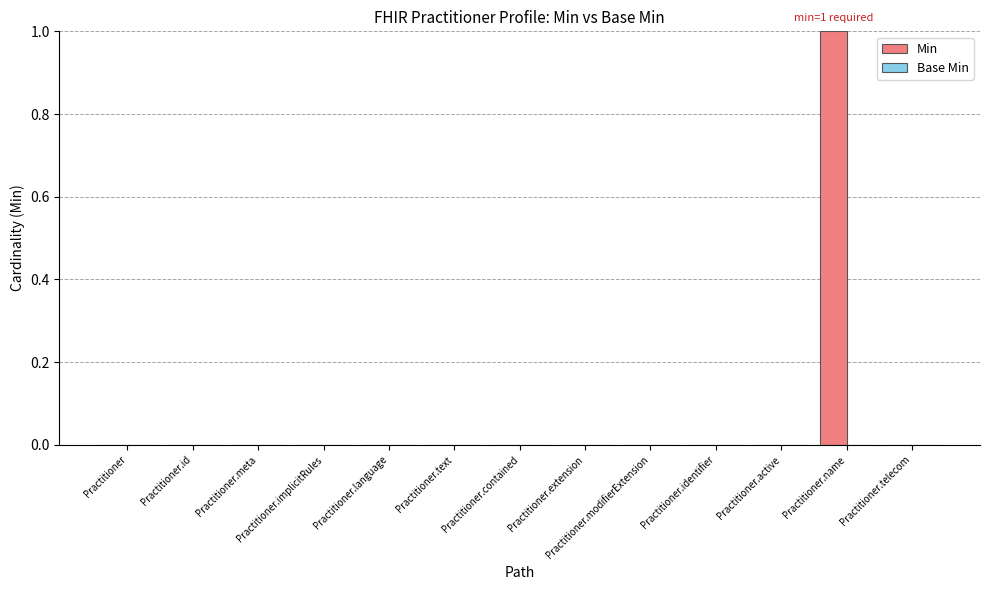

Which has a higher value, Practitioner.extension or Practitioner.name?

Practitioner.name